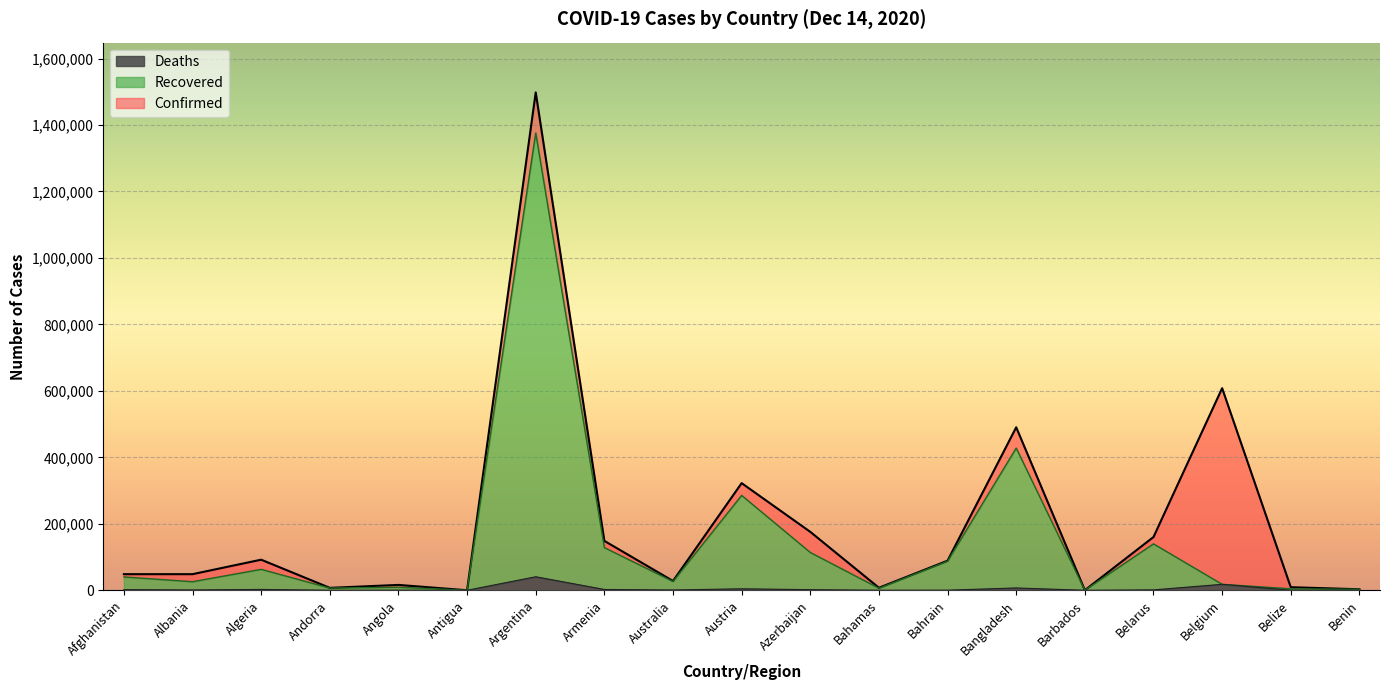

True or false: Deaths and Confirmed intersect in this chart.

False